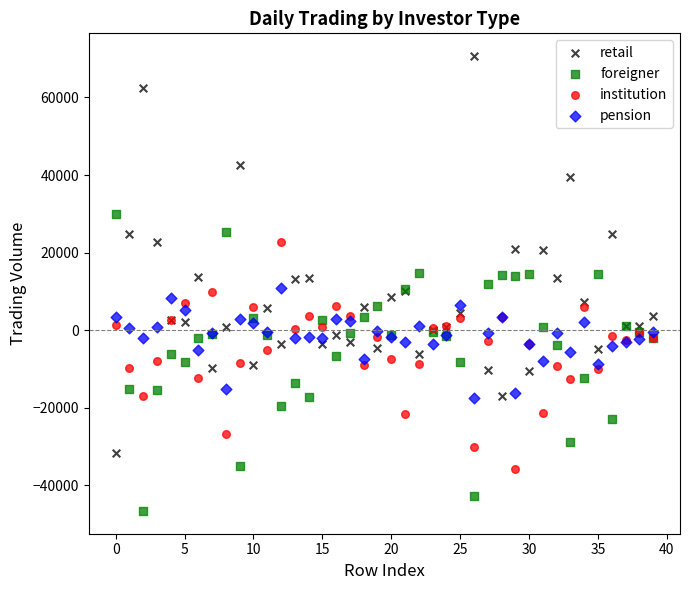

What are all the series names shown in the legend?

retail, foreigner, institution, pension